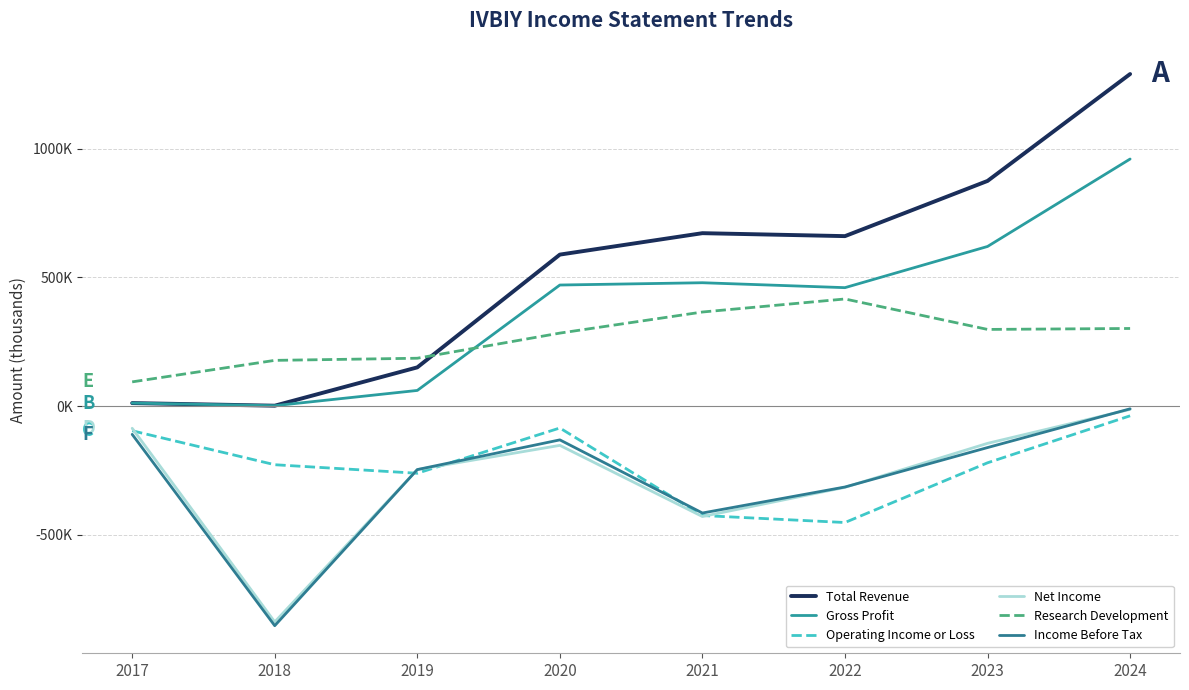

Does the chart display data point markers on the line(s)?

No